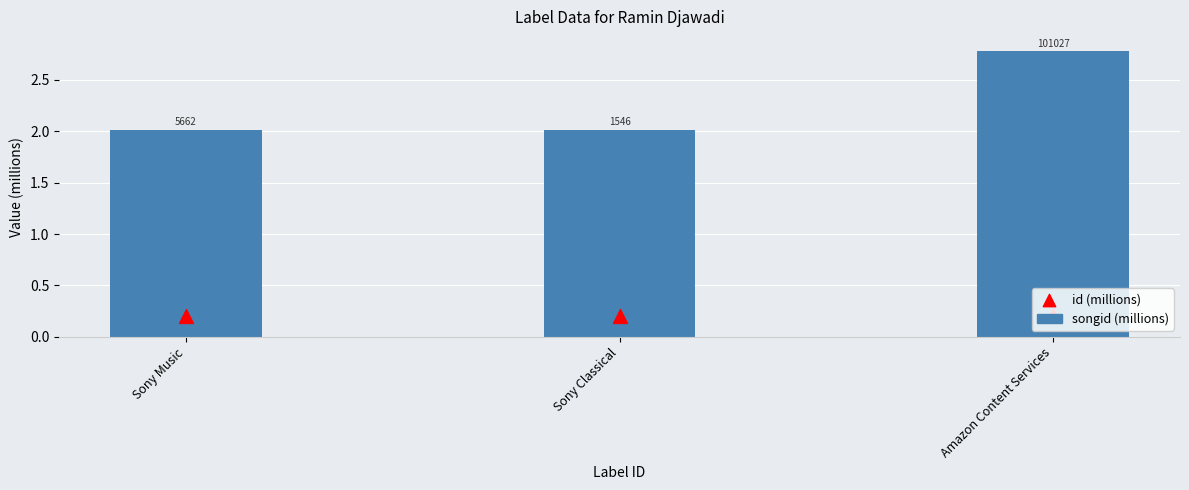

At how many categories does at least one series exceed 1?

3